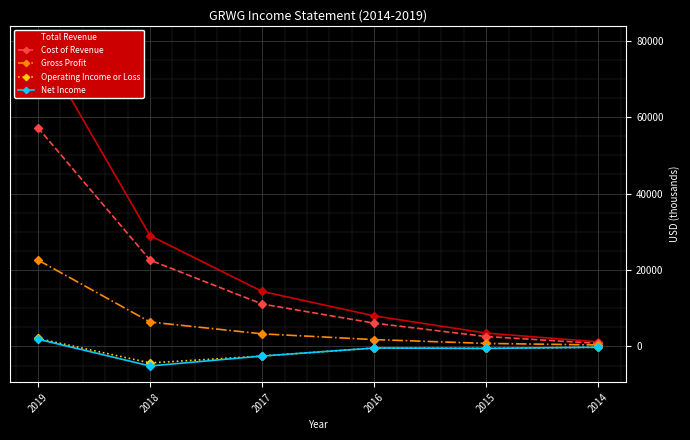

What is the difference between the highest and lowest values at 2016?

8400